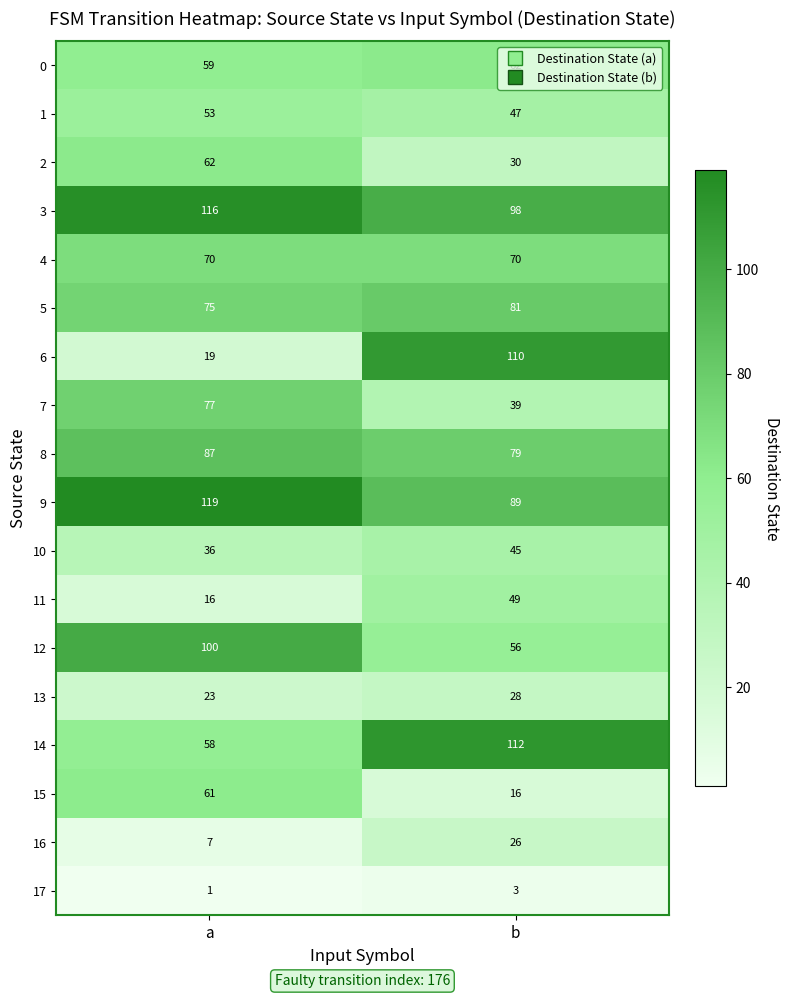

Which label corresponds to the largest value in the chart?

a